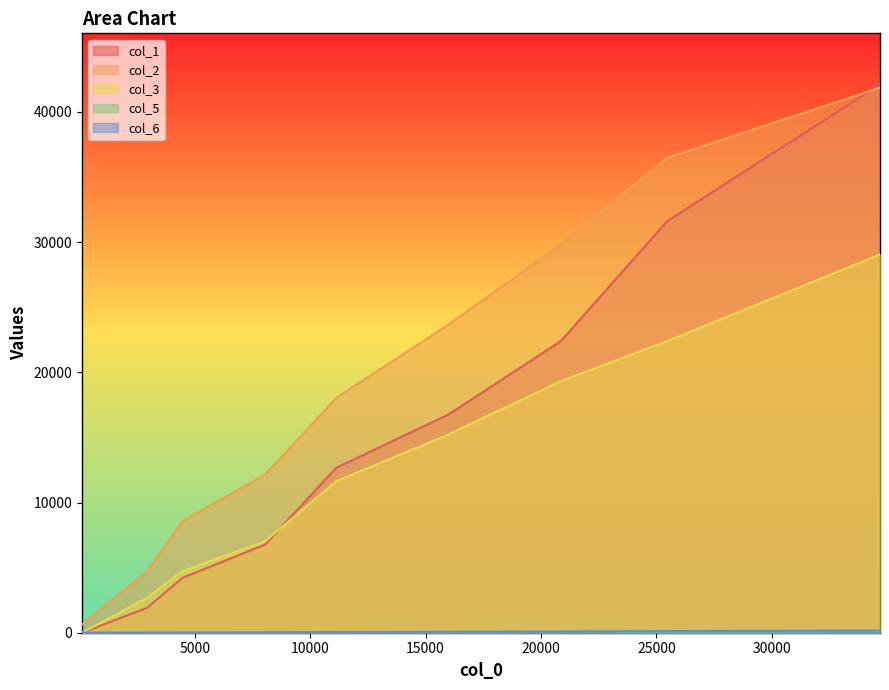

At how many categories does at least one series exceed 4850?

7